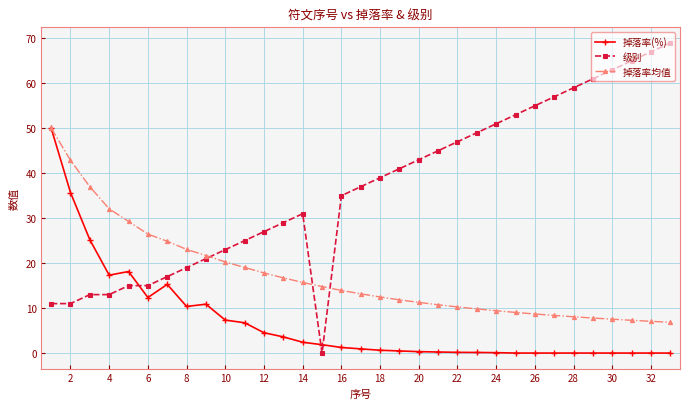

Rank the series by their average value, from highest to lowest.

级别, 掉落率均值, 掉落率(%)